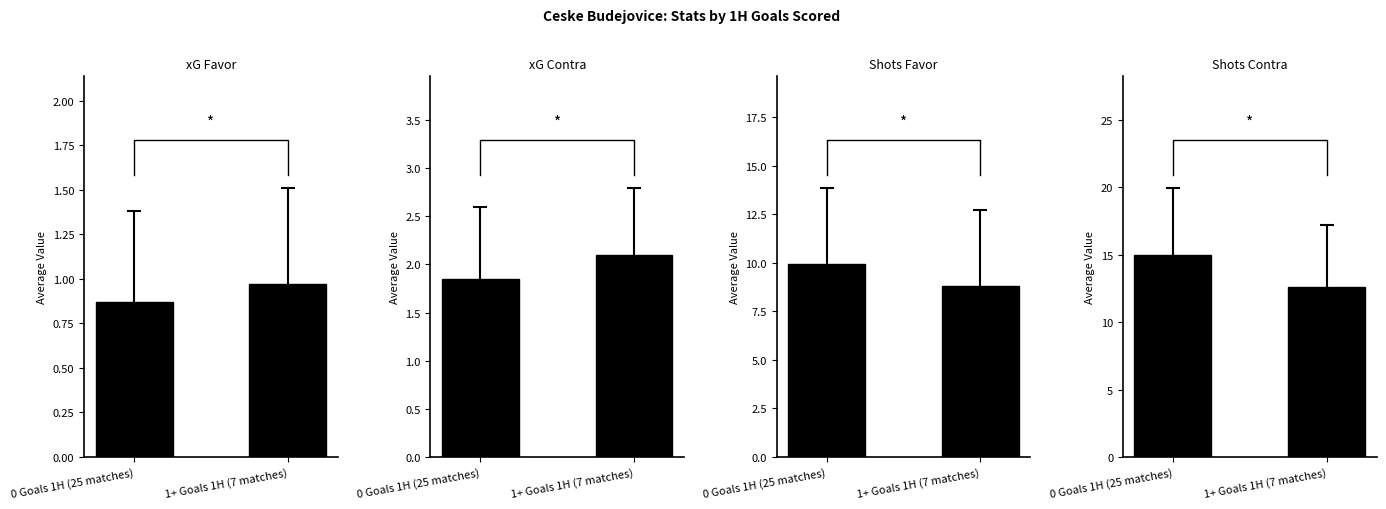

Read the xG Favor value at 1+ Goals 1H (7 matches).

1.0